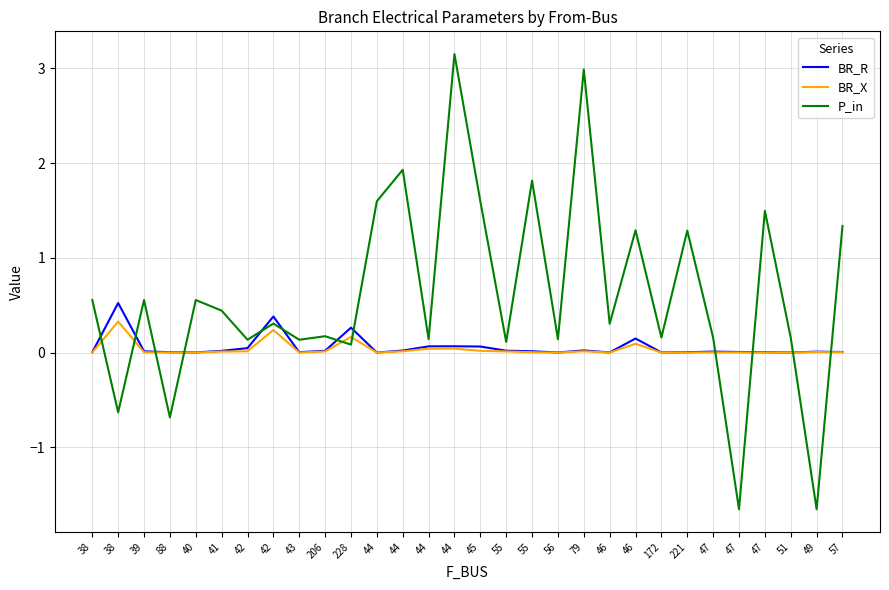

At which label does P_in first exceed 0?

38